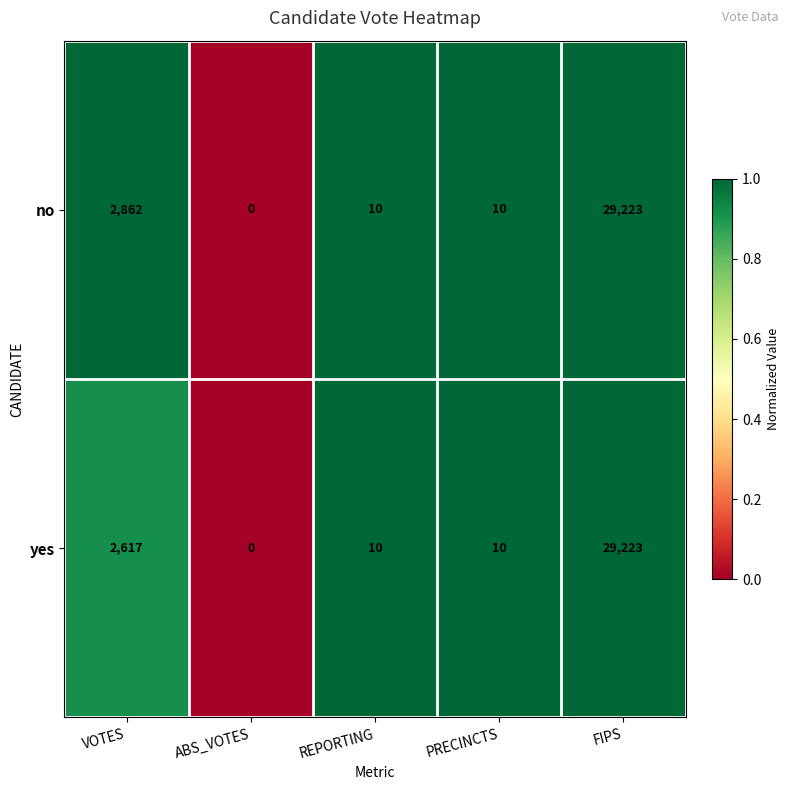

Reading left to right, list all the values displayed in this chart.

no: VOTES=2862	ABS_VOTES=0	REPORTING=10	PRECINCTS=10	FIPS=29223
yes: VOTES=2617	ABS_VOTES=0	REPORTING=10	PRECINCTS=10	FIPS=29223